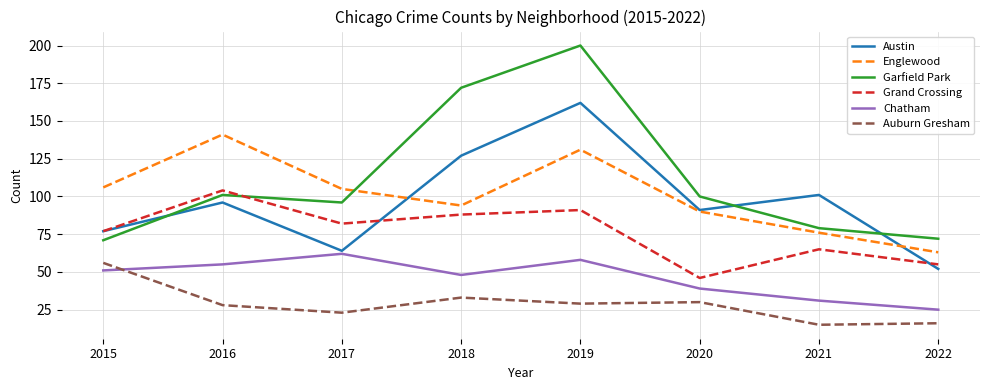

What is the total value across all series at 2022?

283